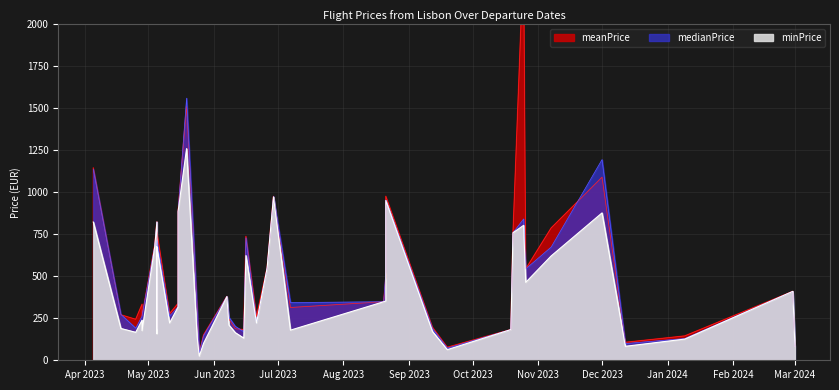

At how many categories does at least one series exceed 1497?

2